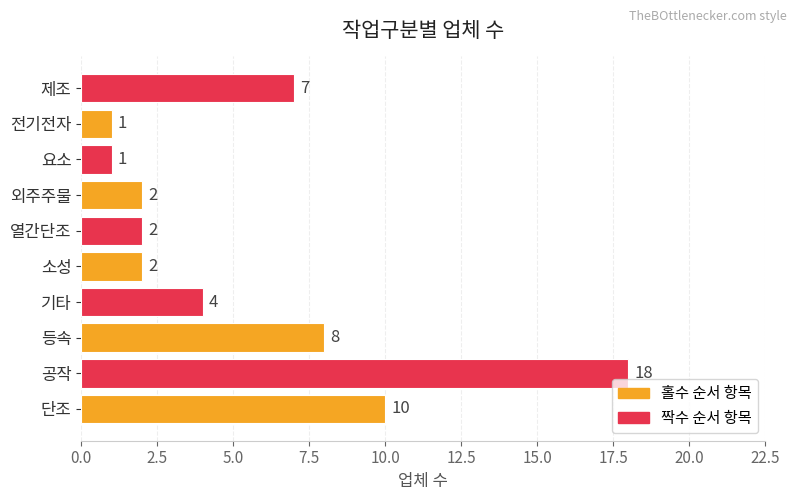

What is the change in value from 단조 to 열간단조?

-8